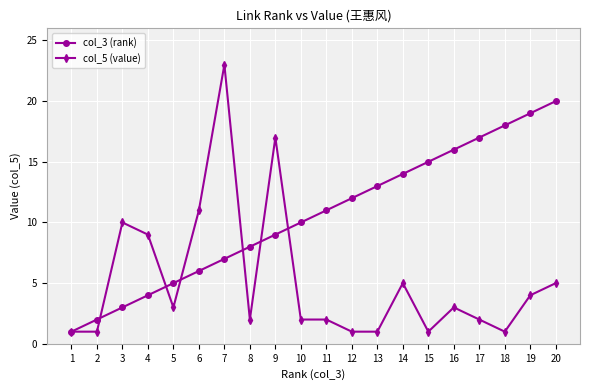

Rank the categories by col_3 (rank) value from lowest to highest.

1, 2, 3, 4, 5, 6, 7, 8, 9, 10, 11, 12, 13, 14, 15, 16, 17, 18, 19, 20